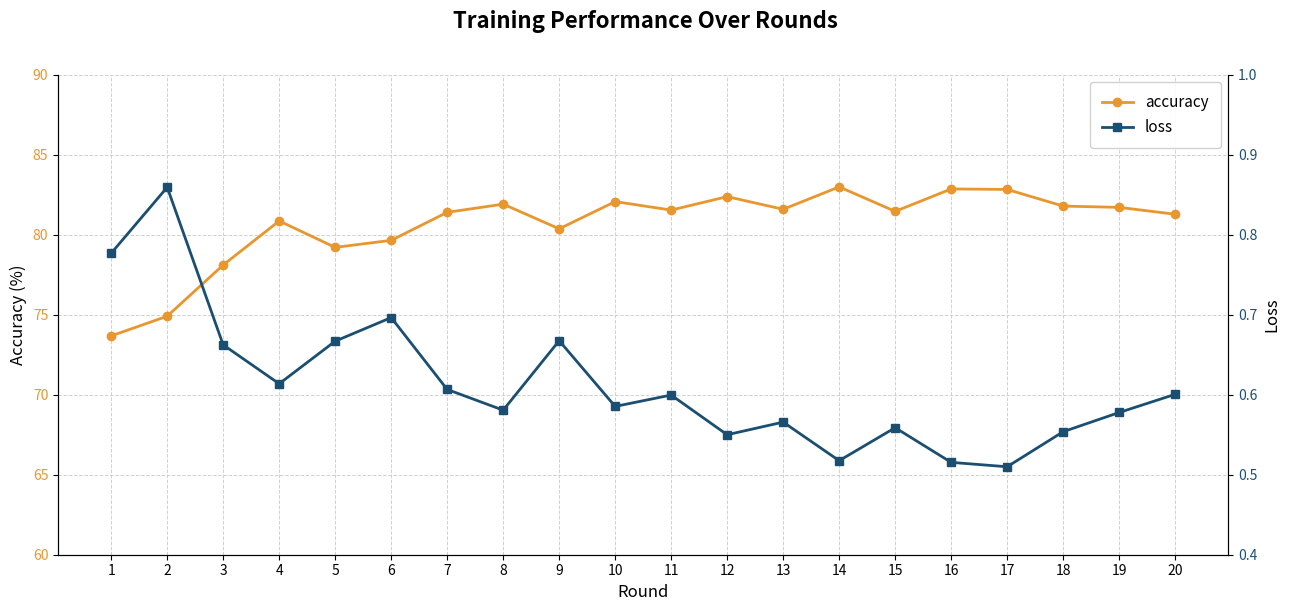

True or false: accuracy has a value of 130.2 at 16.

False